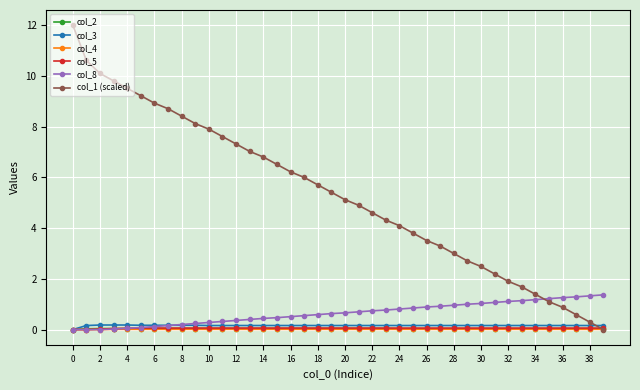

What is the maximum value for col_1 (scaled)?

12.0